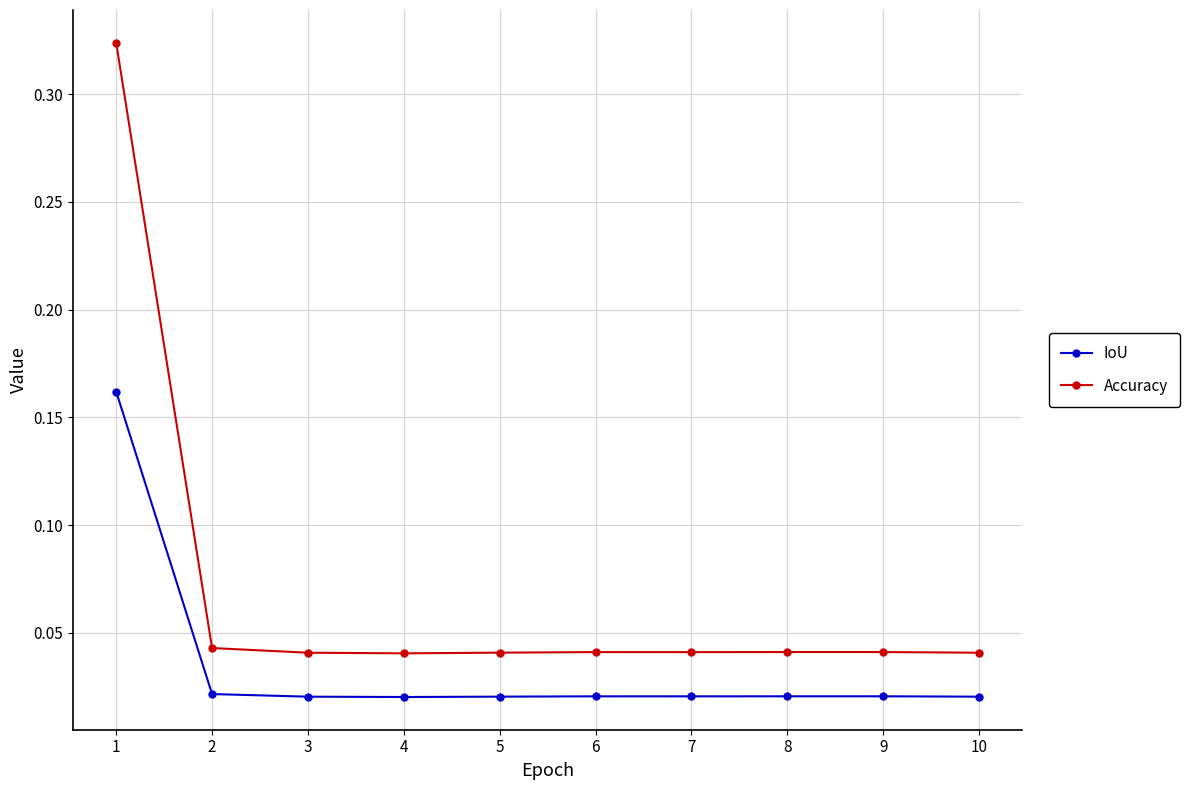

The Accuracy series shows 0.1 at 5. True or false?

False